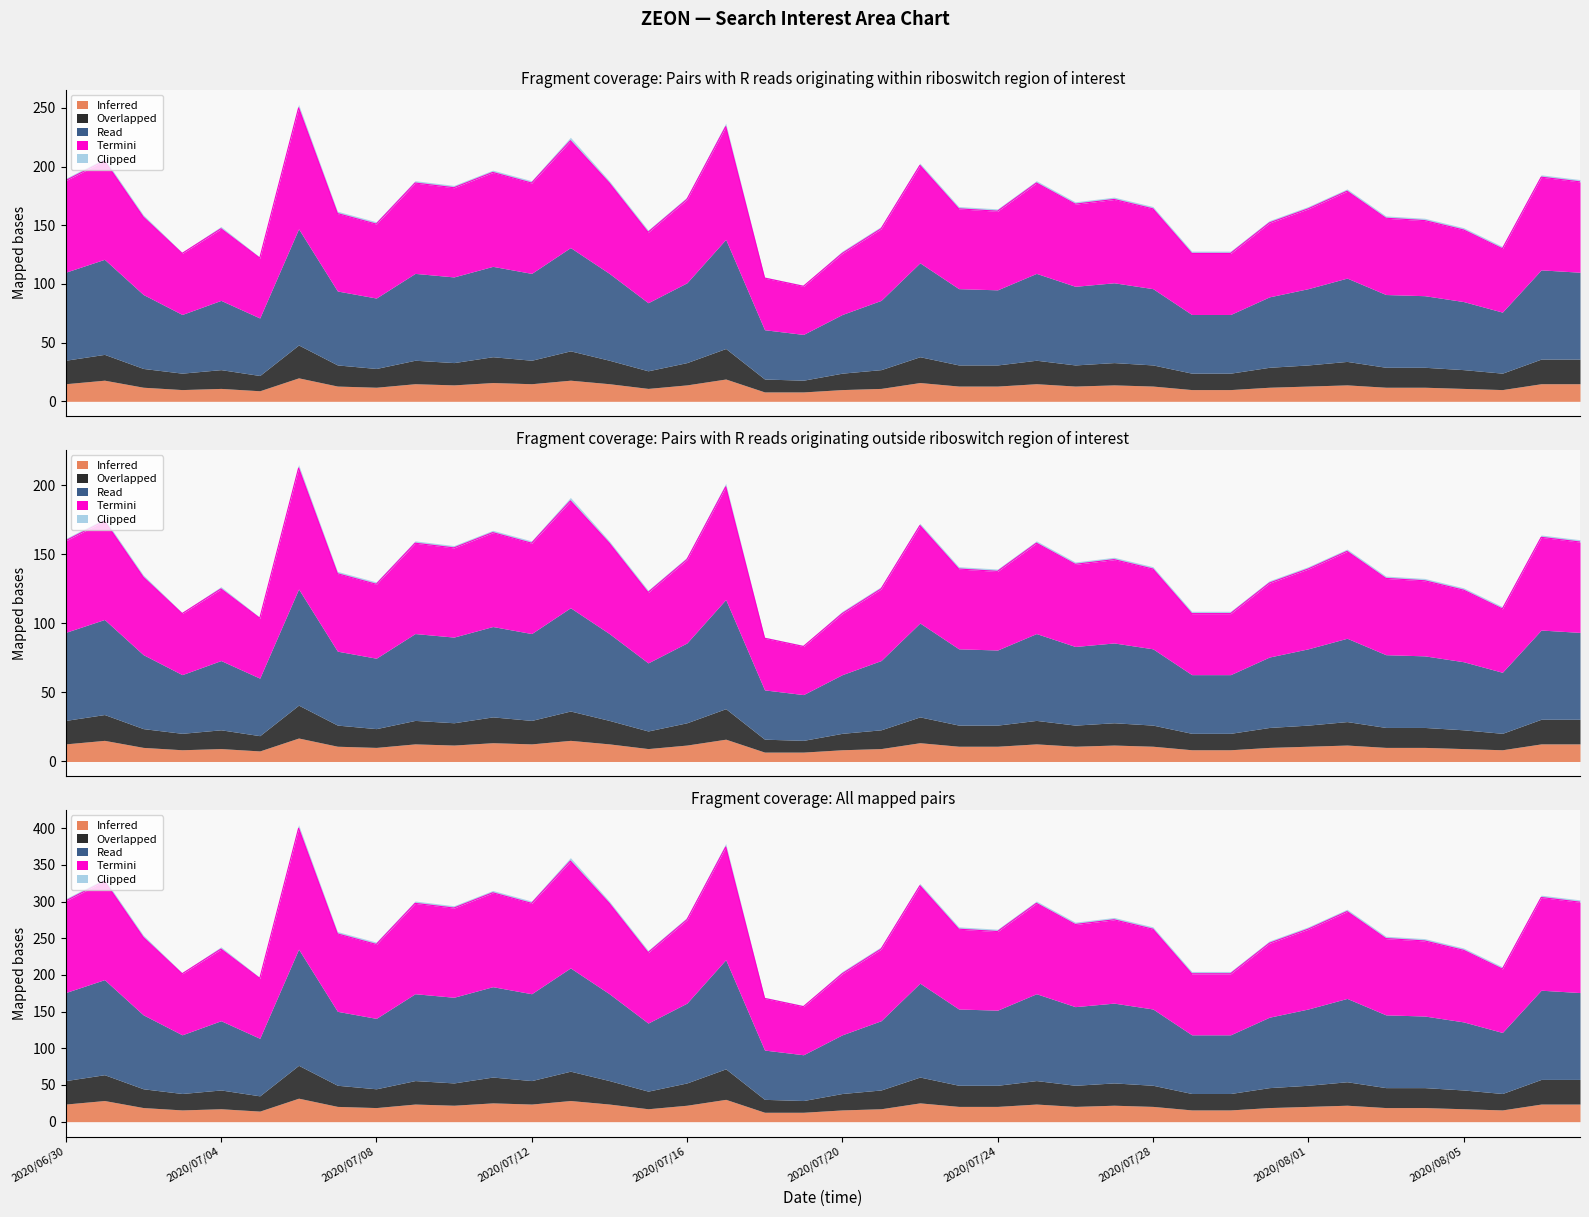

How many interior local peaks does the Read series have?

12